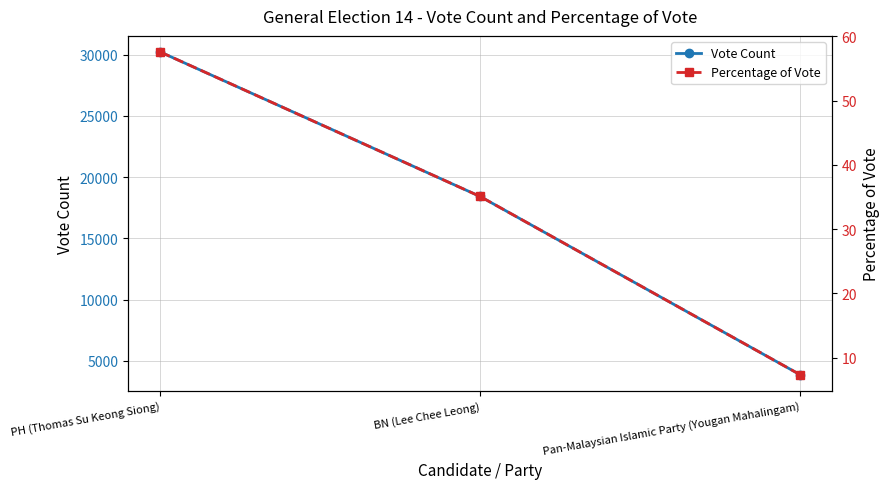

What is the sum of all Percentage of Vote values?

100.0